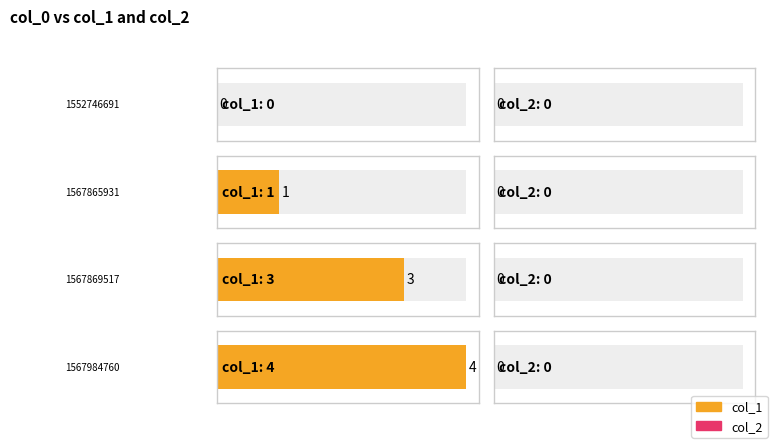

Where is col_1 nearest to the value 2?

1567865931